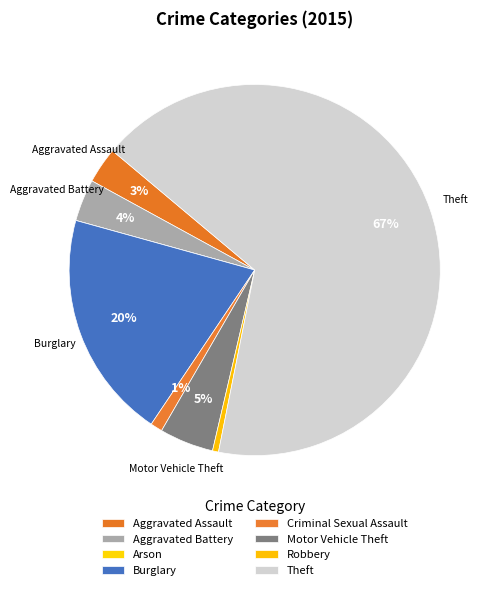

Which category has the smallest portion of the pie?

Arson